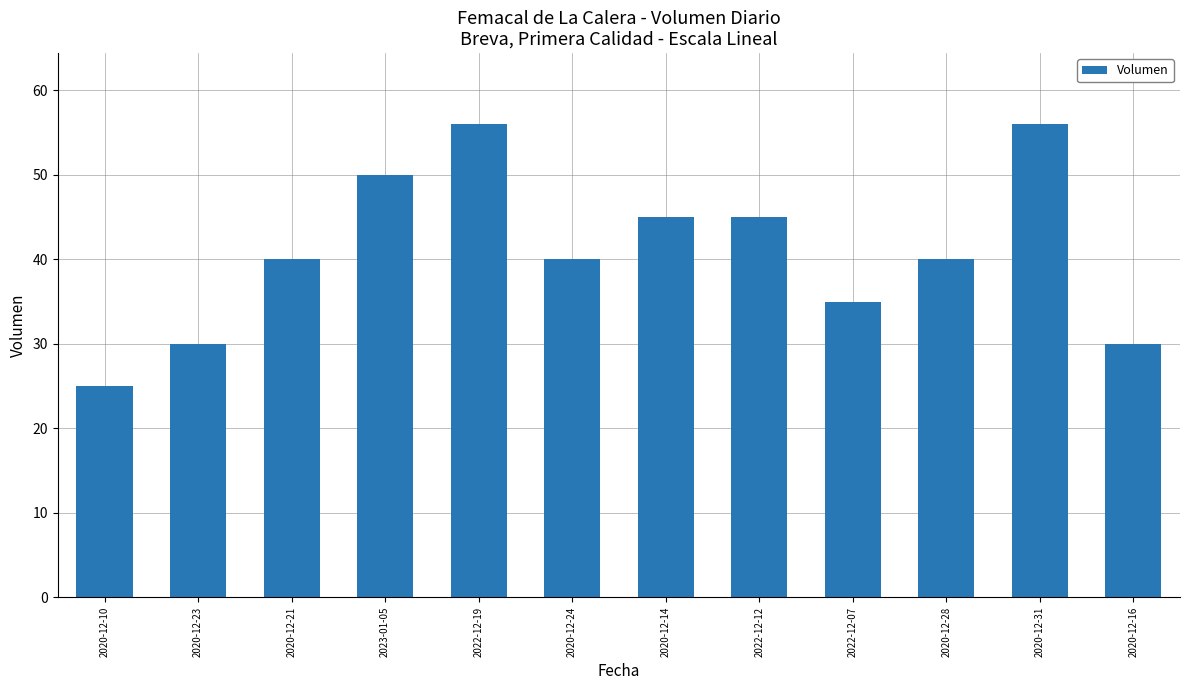

How many distinct data groups are displayed?

1